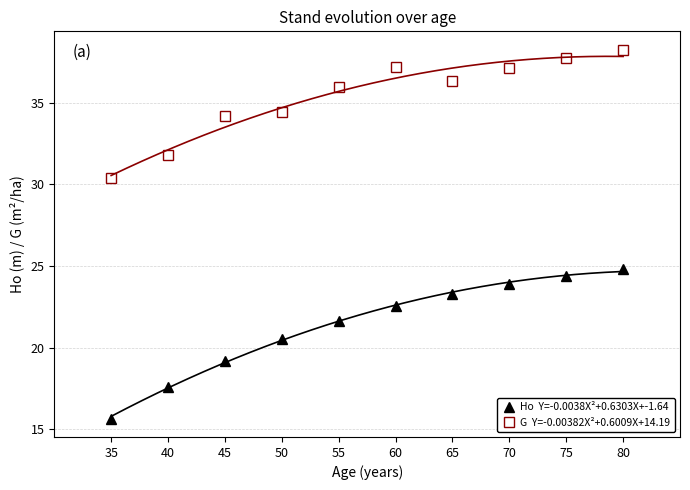

What is the value of the G  Y=-0.00382X²+0.6009X+14.19 point at the 6th from the left?

37.2